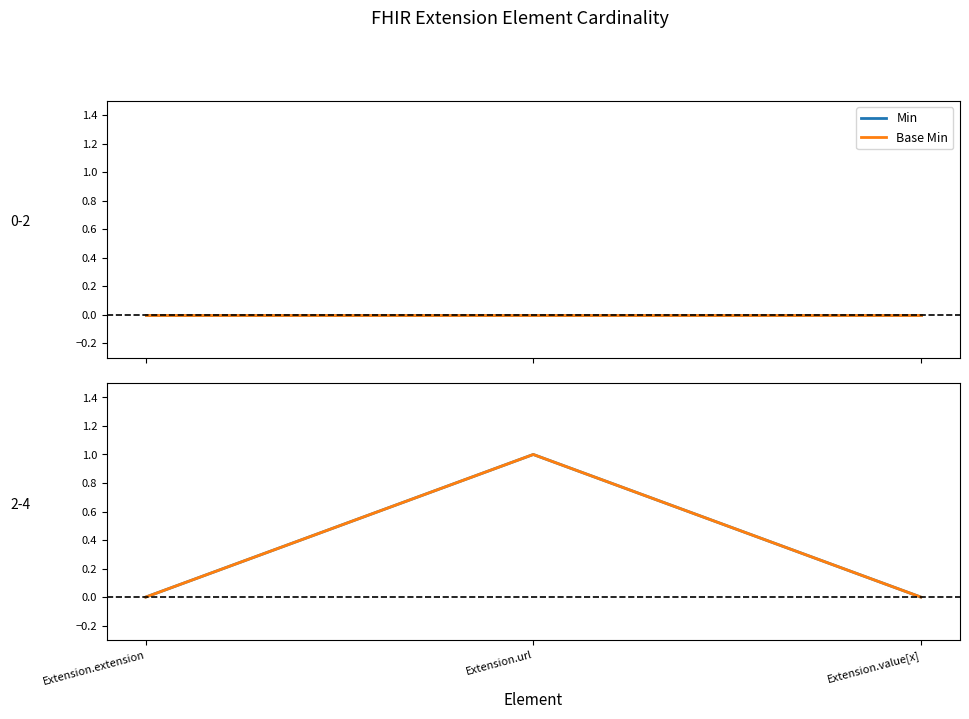

What are all the series names shown in the legend?

Min, Base Min